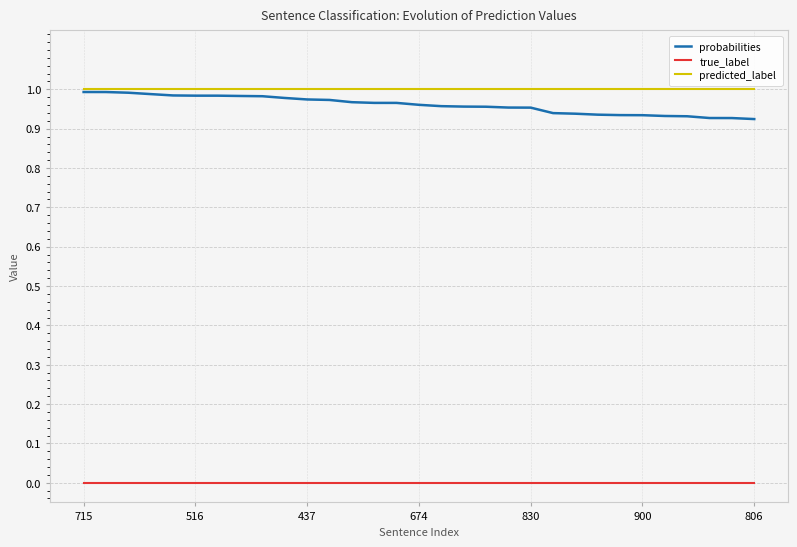

True or false: predicted_label and true_label intersect in this chart.

False